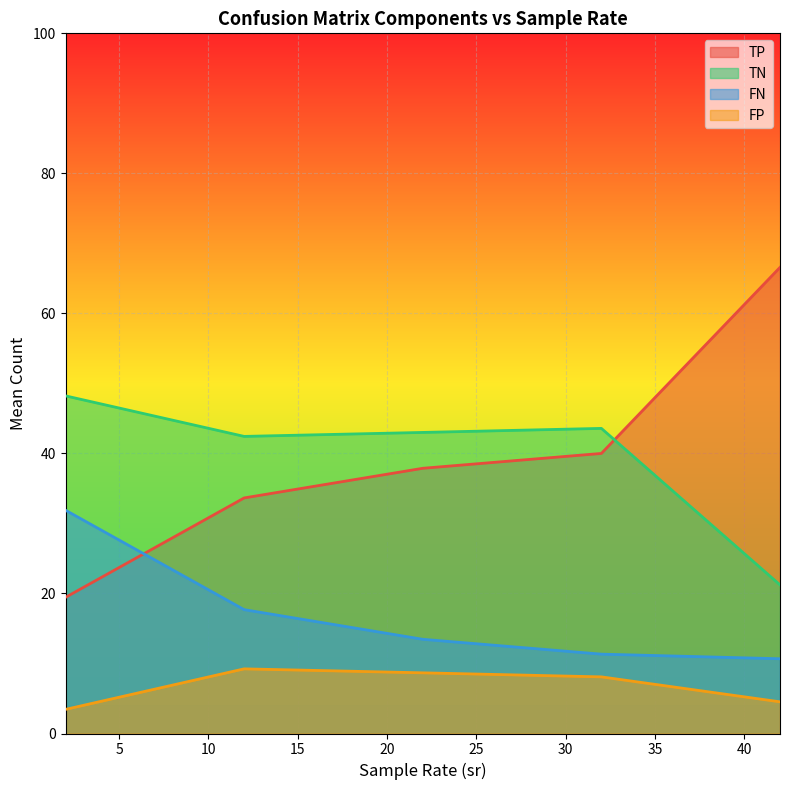

Which series has the widest spread of values?

TP